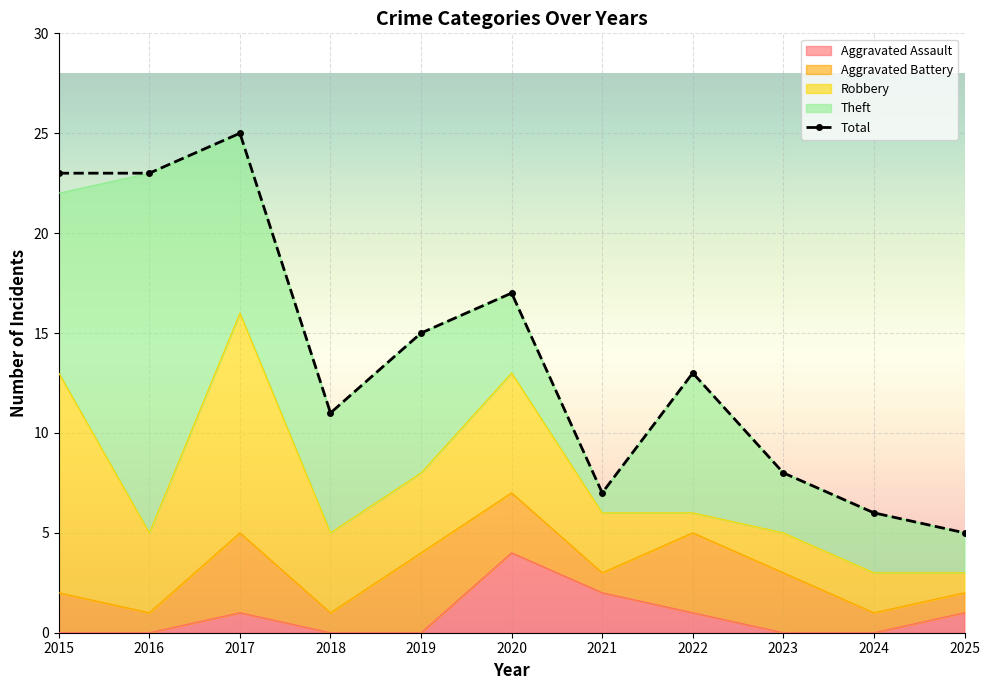

Which series has the widest spread of values?

Total